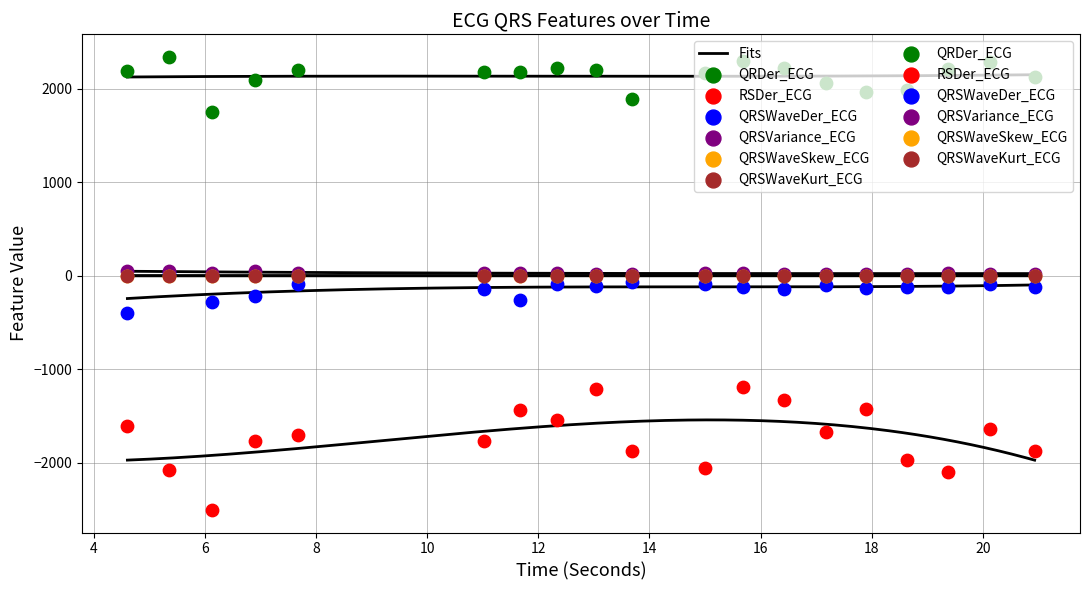

What are all the series names shown in the legend?

QRDer_ECG, RSDer_ECG, QRSWaveDer_ECG, QRSVariance_ECG, QRSWaveSkew_ECG, QRSWaveKurt_ECG